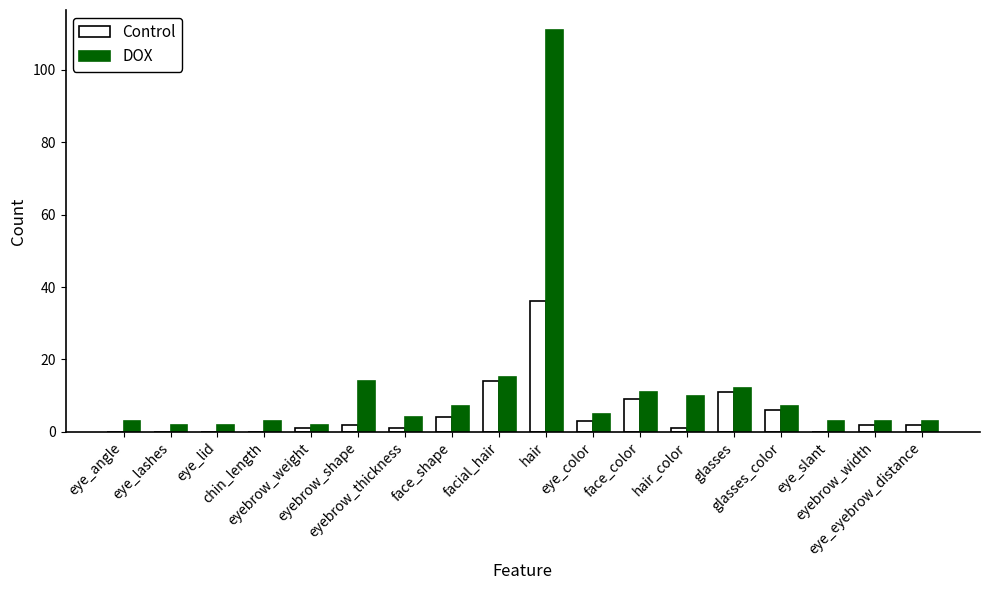

Which series has the largest total across all categories?

DOX